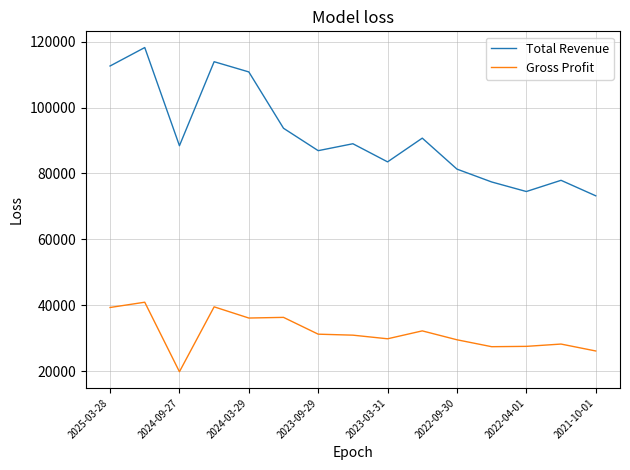

What is the smallest value displayed?

19800